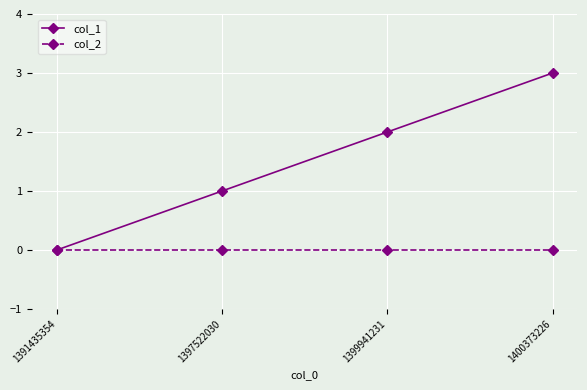

Which series has the widest spread of values?

col_1